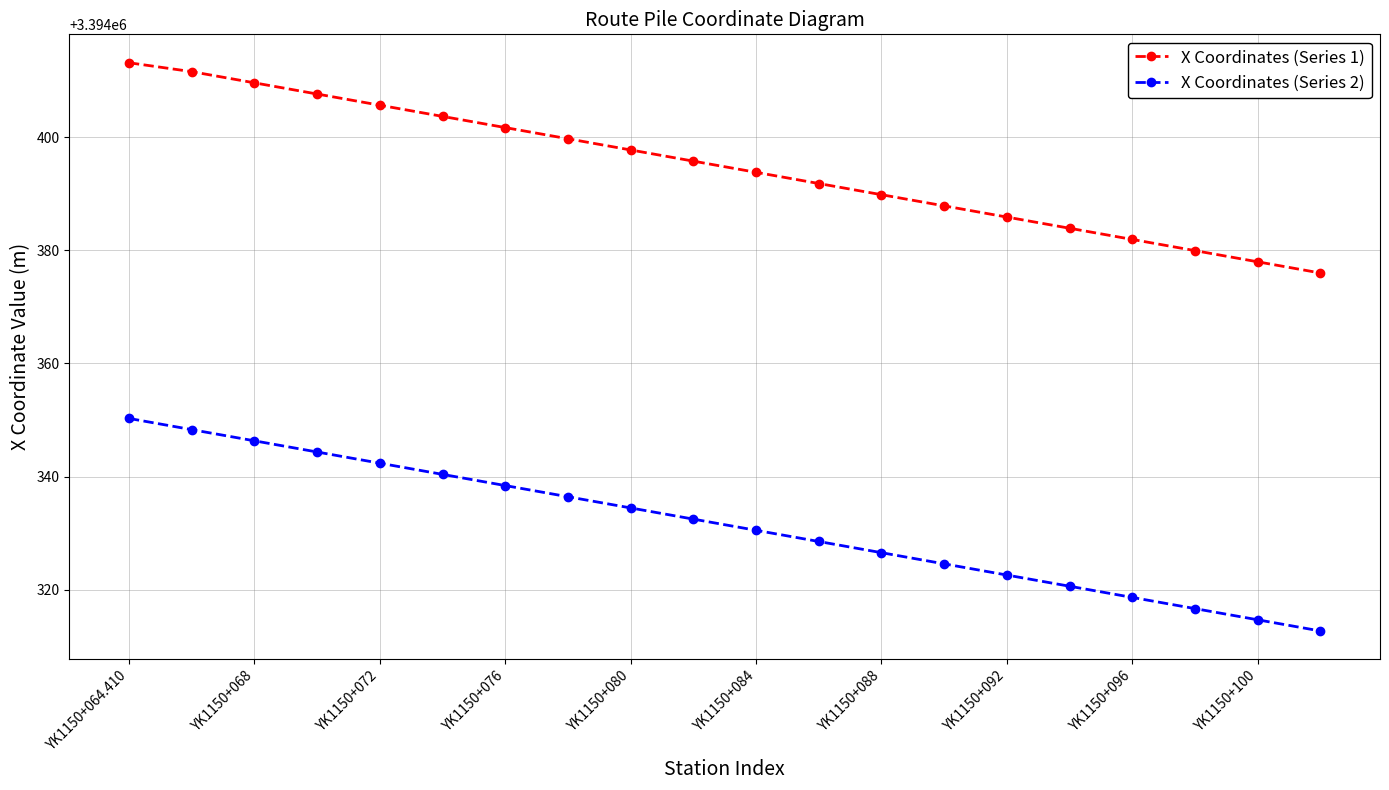

List the series in order of their peak value, lowest first.

X Coordinates (Series 2), X Coordinates (Series 1)